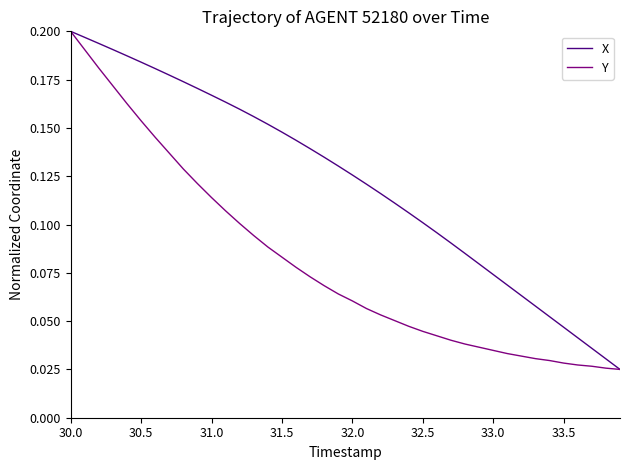

Which series has the largest total across all categories?

X